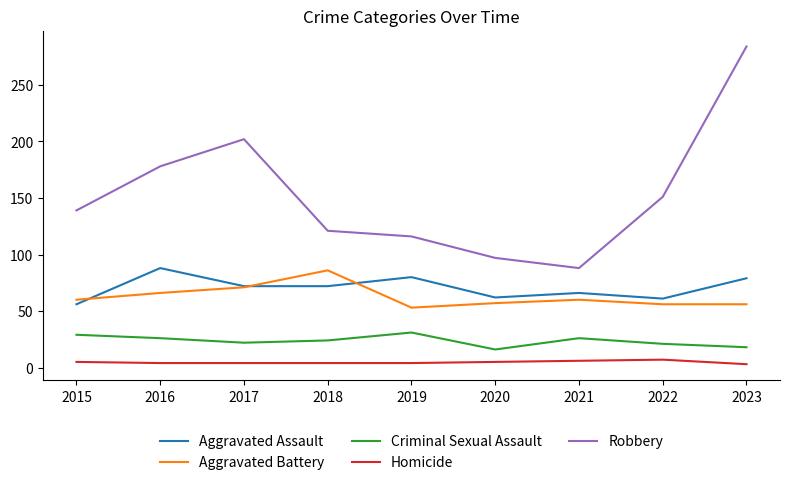

True or false: Homicide and Aggravated Assault intersect in this chart.

False